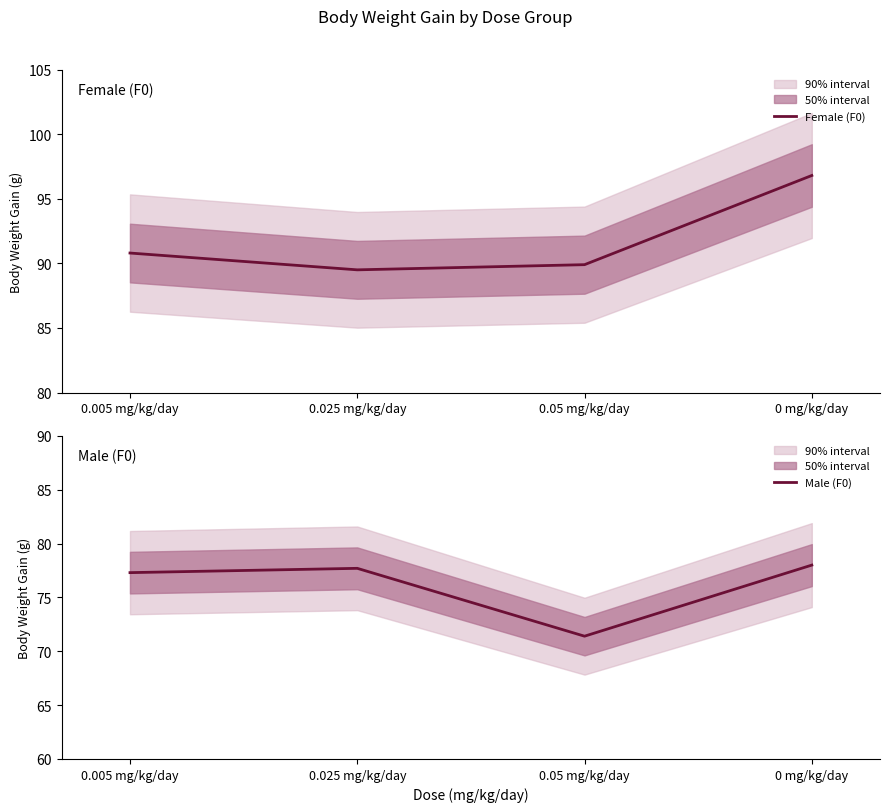

How many interior local valleys does the Female (F0) series have?

1